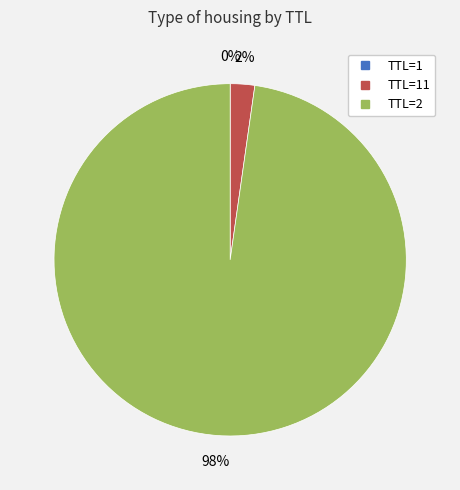

Does any single category account for the majority?

Yes